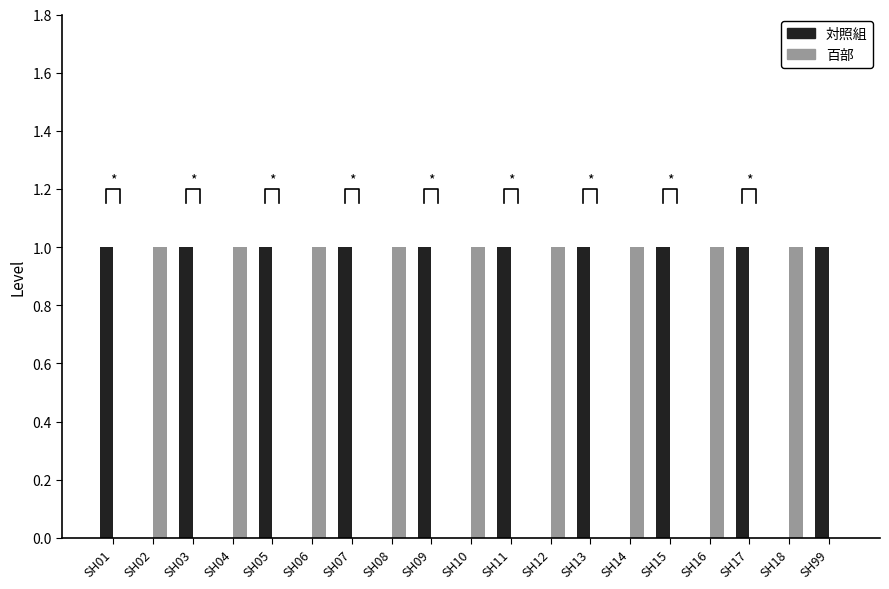

Between SH07 and SH06, which is larger?

SH07